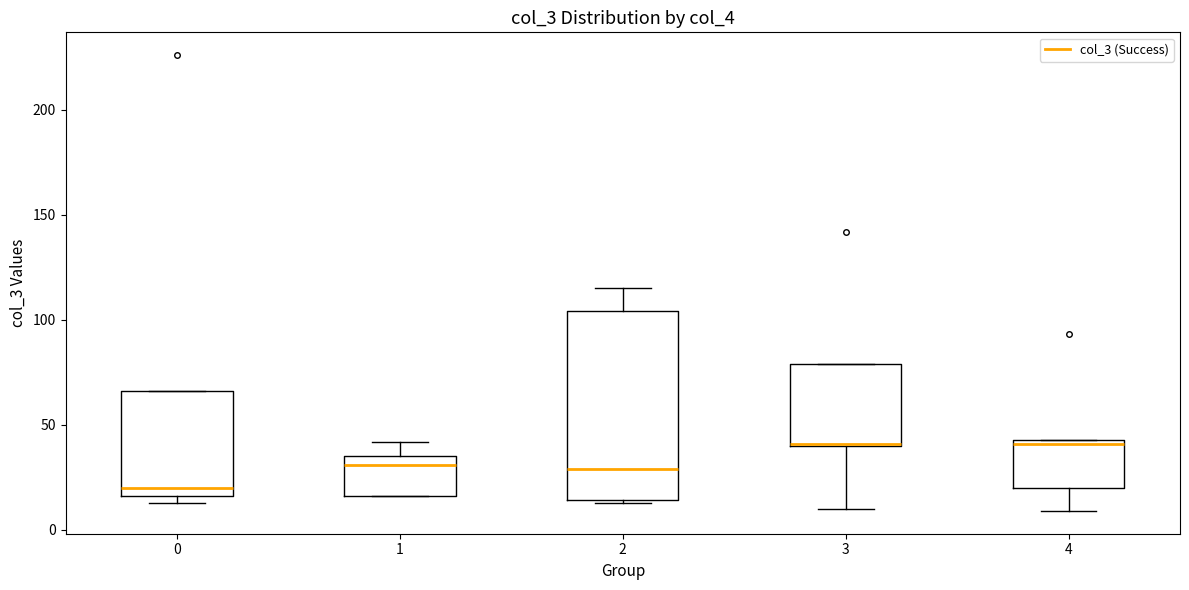

Reading left to right, transcribe this box plot: for each box, give where its median line is, the range the box spans, and where its two whiskers end, as read against the y-axis. The values are not printed on the chart, so give them approximately, as read against the axis.

0: median 20, box 15 to 65, whiskers 15 (just below the box's lower edge) to 65
1: median 30, box 15 to 35, whiskers 15 to 40
2: median 30, box 15 to 105, whiskers 15 to 115
3: median 40, box 40 to 80, whiskers 10 to 80
4: median 40, box 20 to 45, whiskers 10 to 45